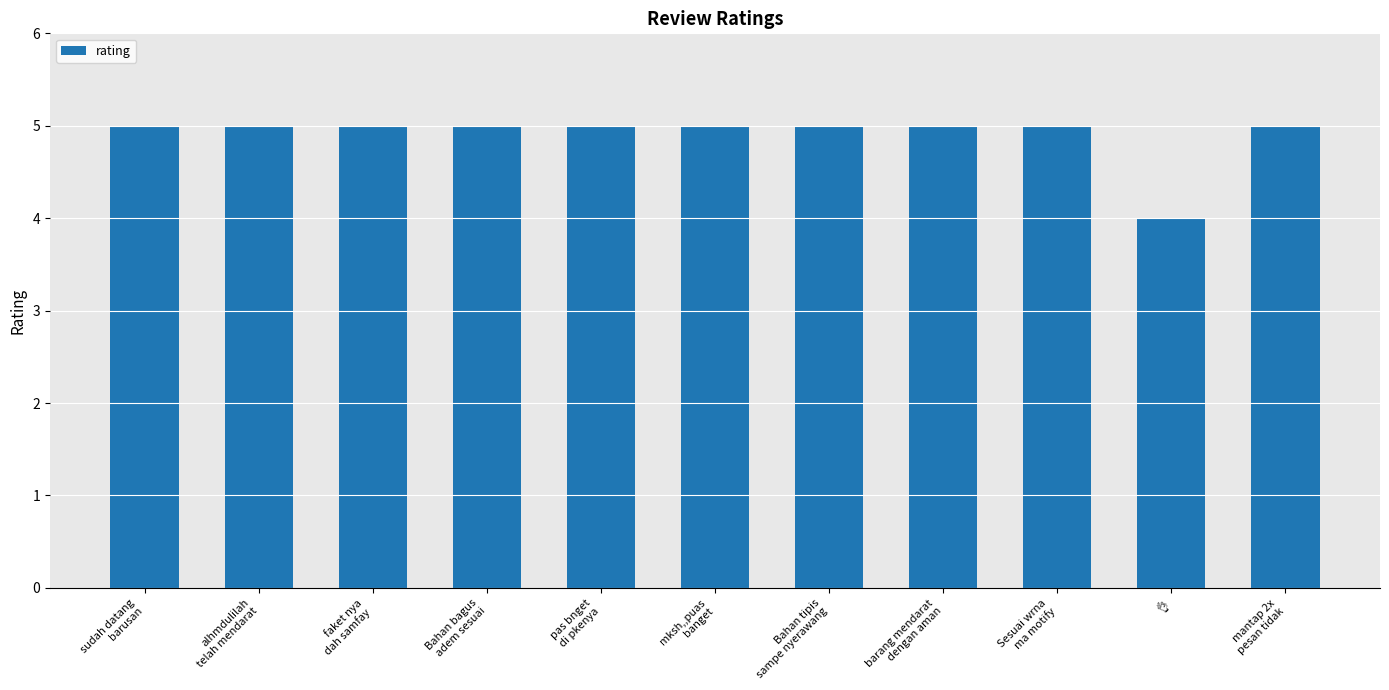

Count the values in the range 5 to 6.

10